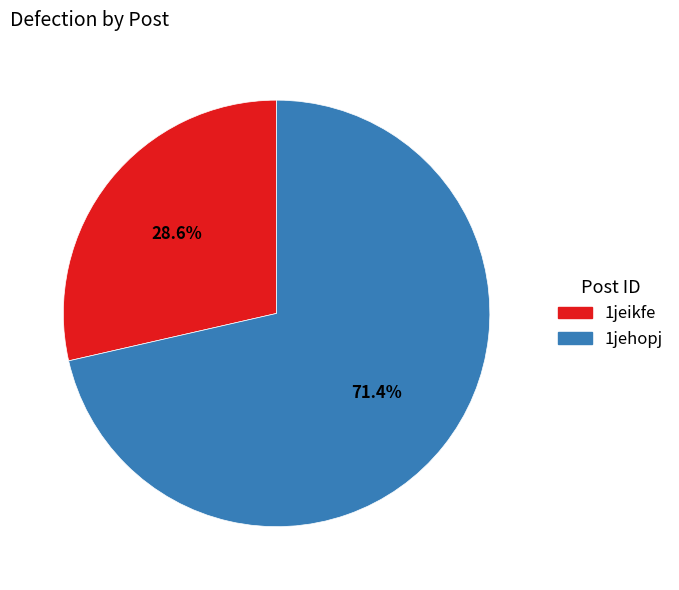

The 1jehopj slice represents 81% of the pie. True or false?

False